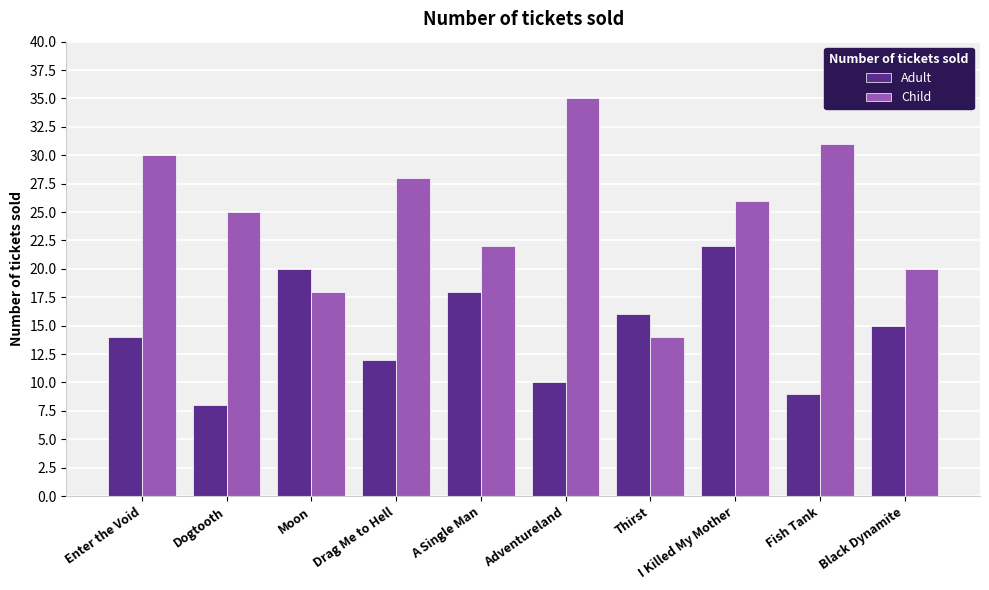

At which label does Adult first exceed 15?

Moon